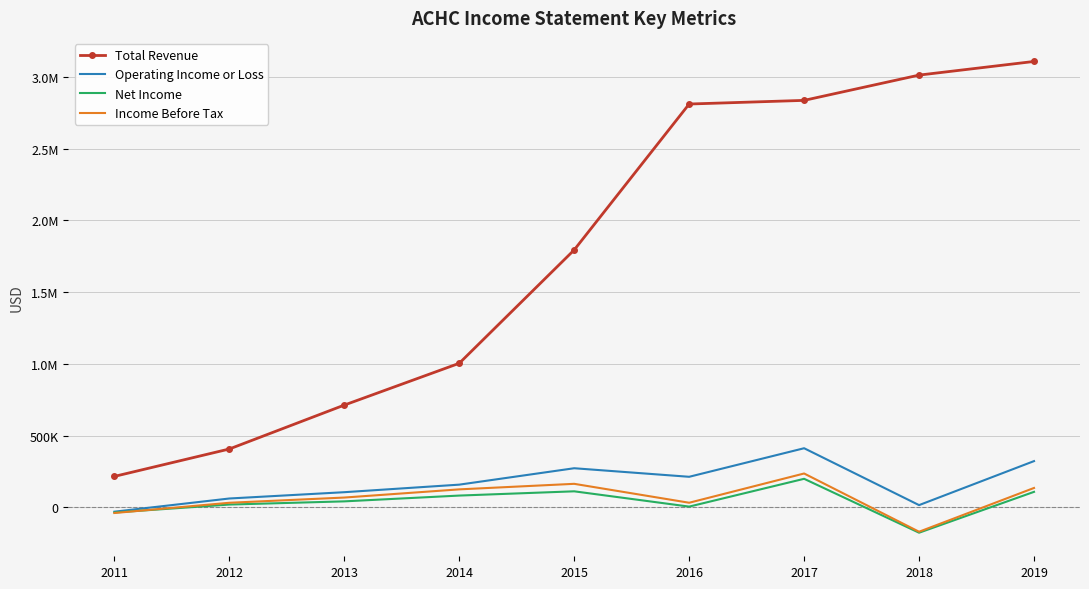

What is the greatest value displayed?

3107500